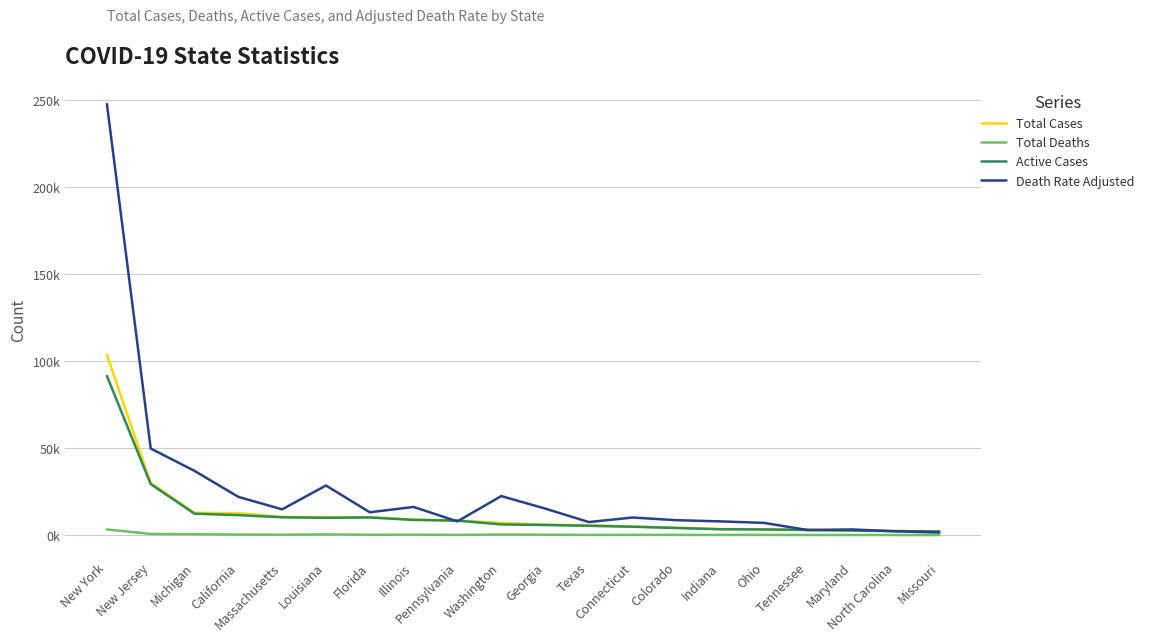

What are all the series names shown in the legend?

Total Cases, Total Deaths, Active Cases, Death Rate Adjusted